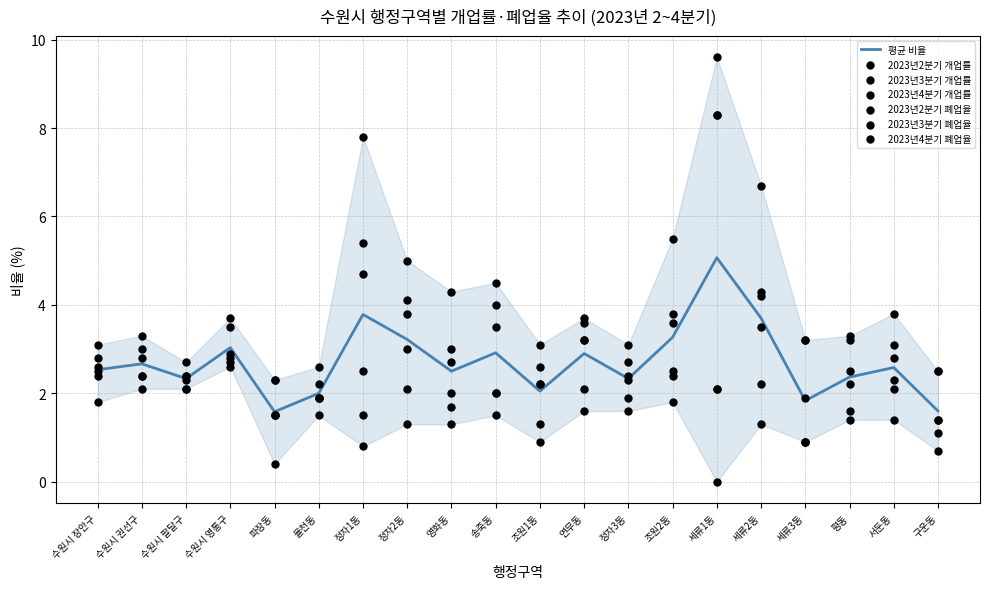

Which series has the largest total across all categories?

2023년4분기 개업률